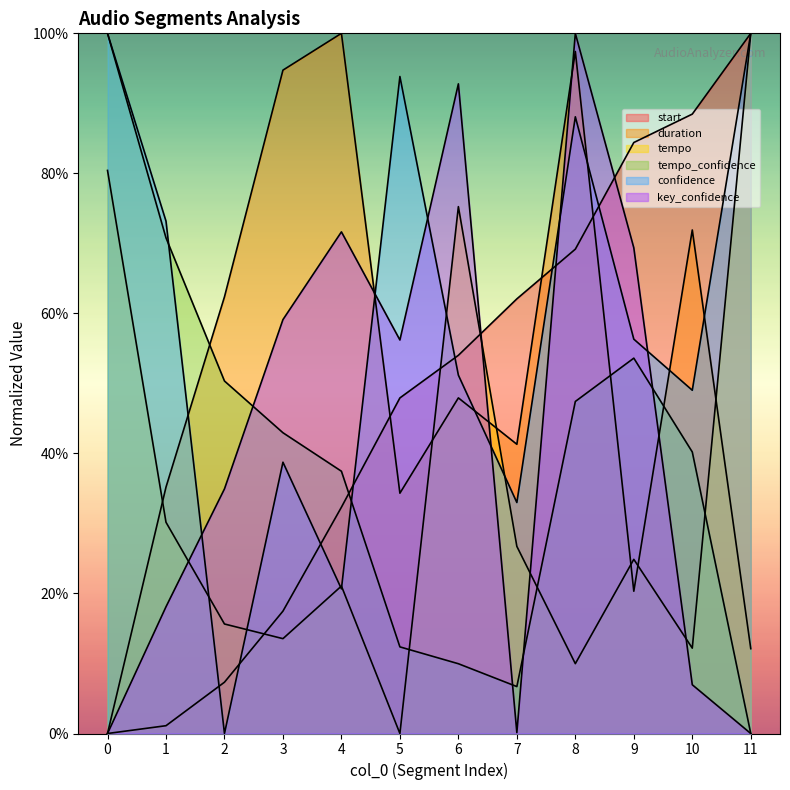

List the labels in order of tempo value, smallest first.

5, 8, 10, 3, 2, 4, 9, 7, 1, 6, 0, 11